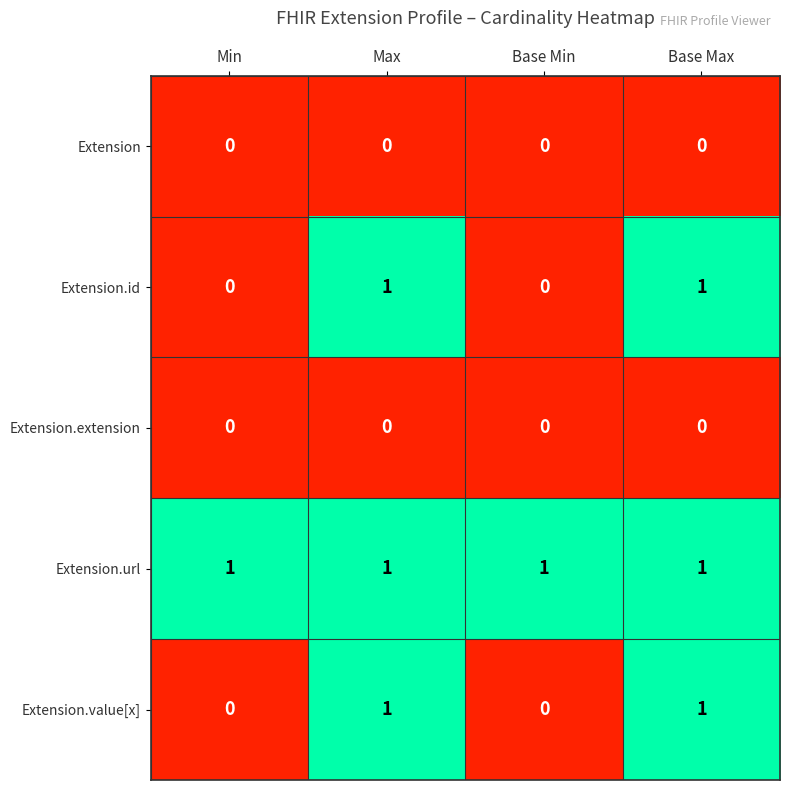

The value of Extension.value[x] at Min is 0. True or false?

True